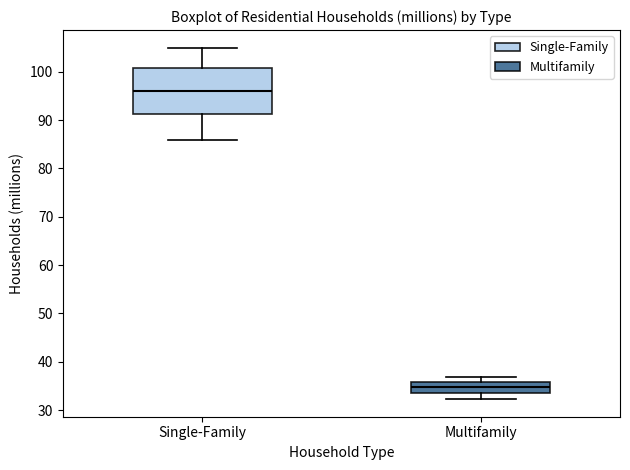

Reading left to right, read every box against the y-axis: the position of its median line, the range the box covers, and the ends of its whiskers. The values are not printed on the chart, so give them approximately, as read against the axis.

Single-Family: median 96, box 91 to 101, whiskers 86 to 105
Multifamily: median 35, box 34 to 36, whiskers 32 to 37